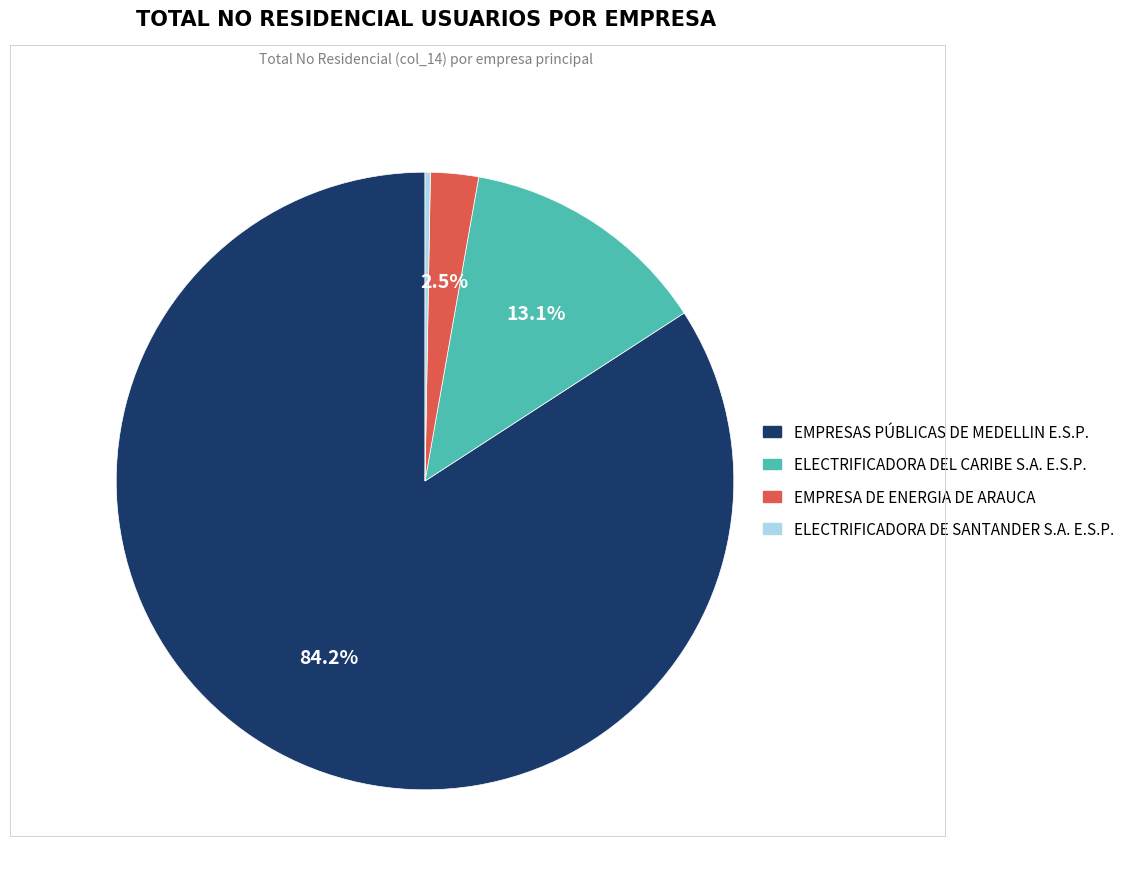

How many segments does this pie chart have?

4